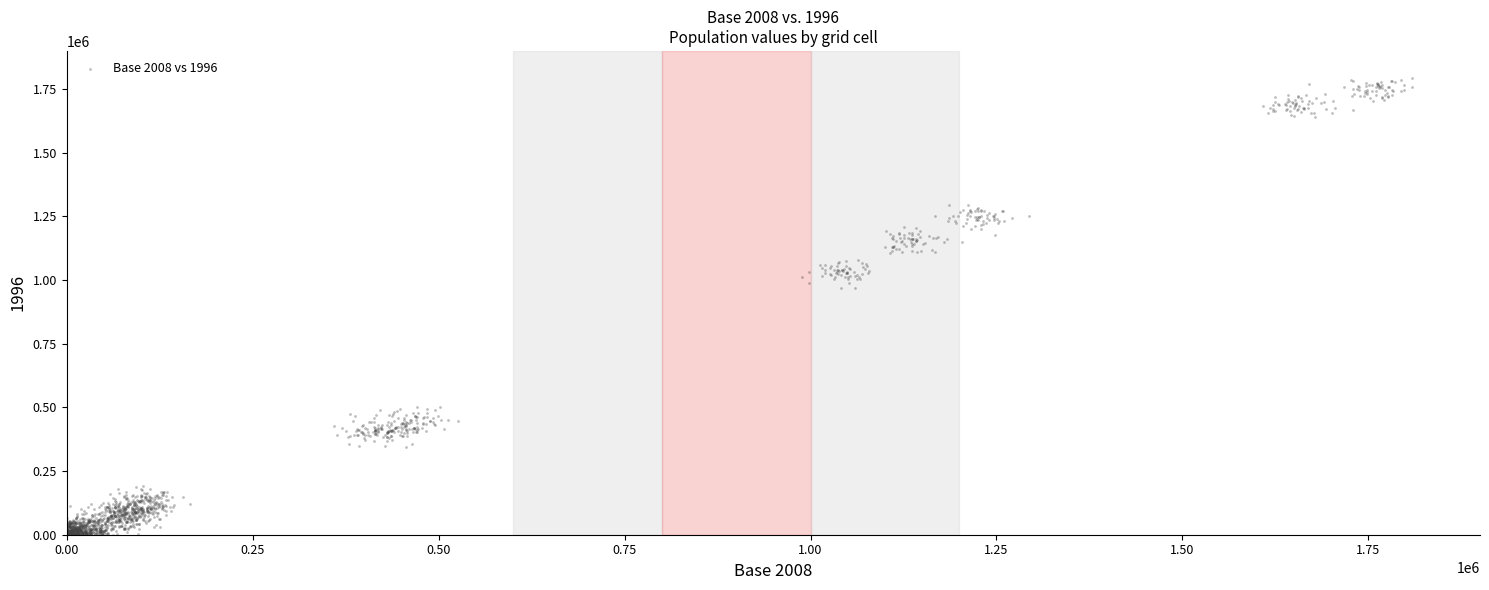

What is the range of X values (max minus min)?

1809161.6